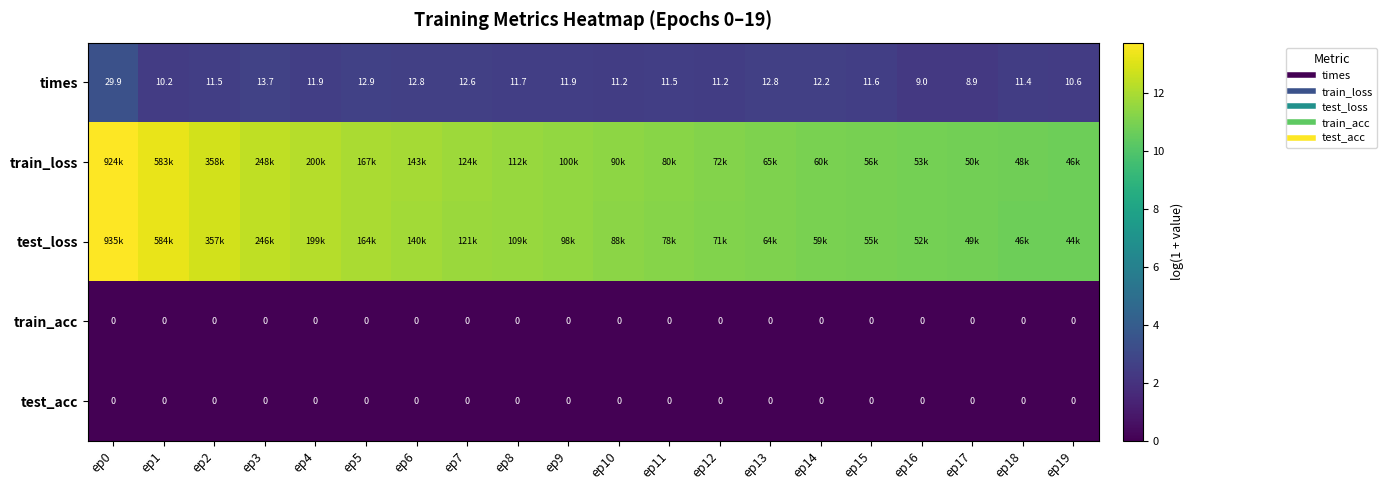

What is the average value of the test_loss series?

11.6